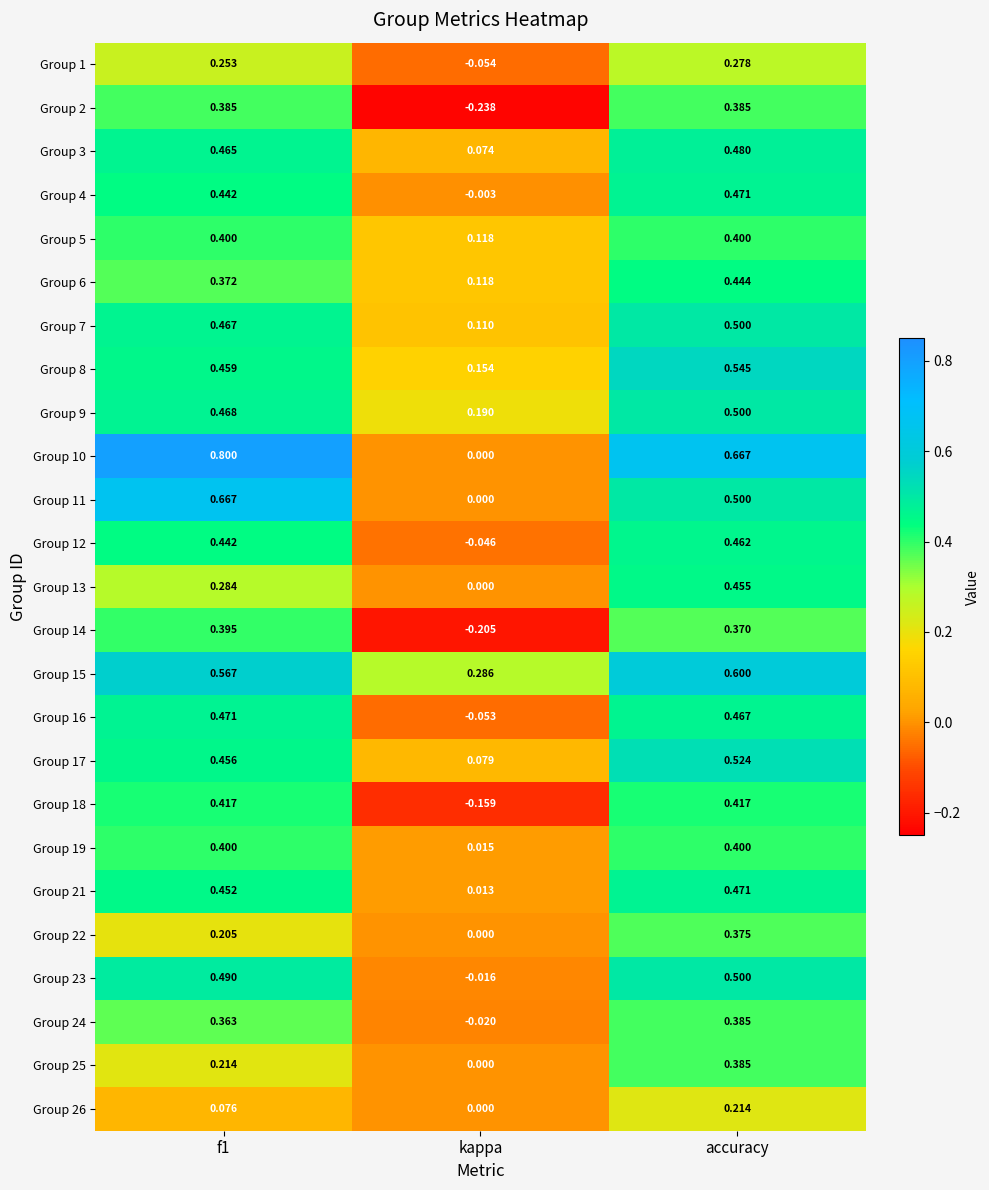

Which category has the lowest value in the Group 9 series?

kappa